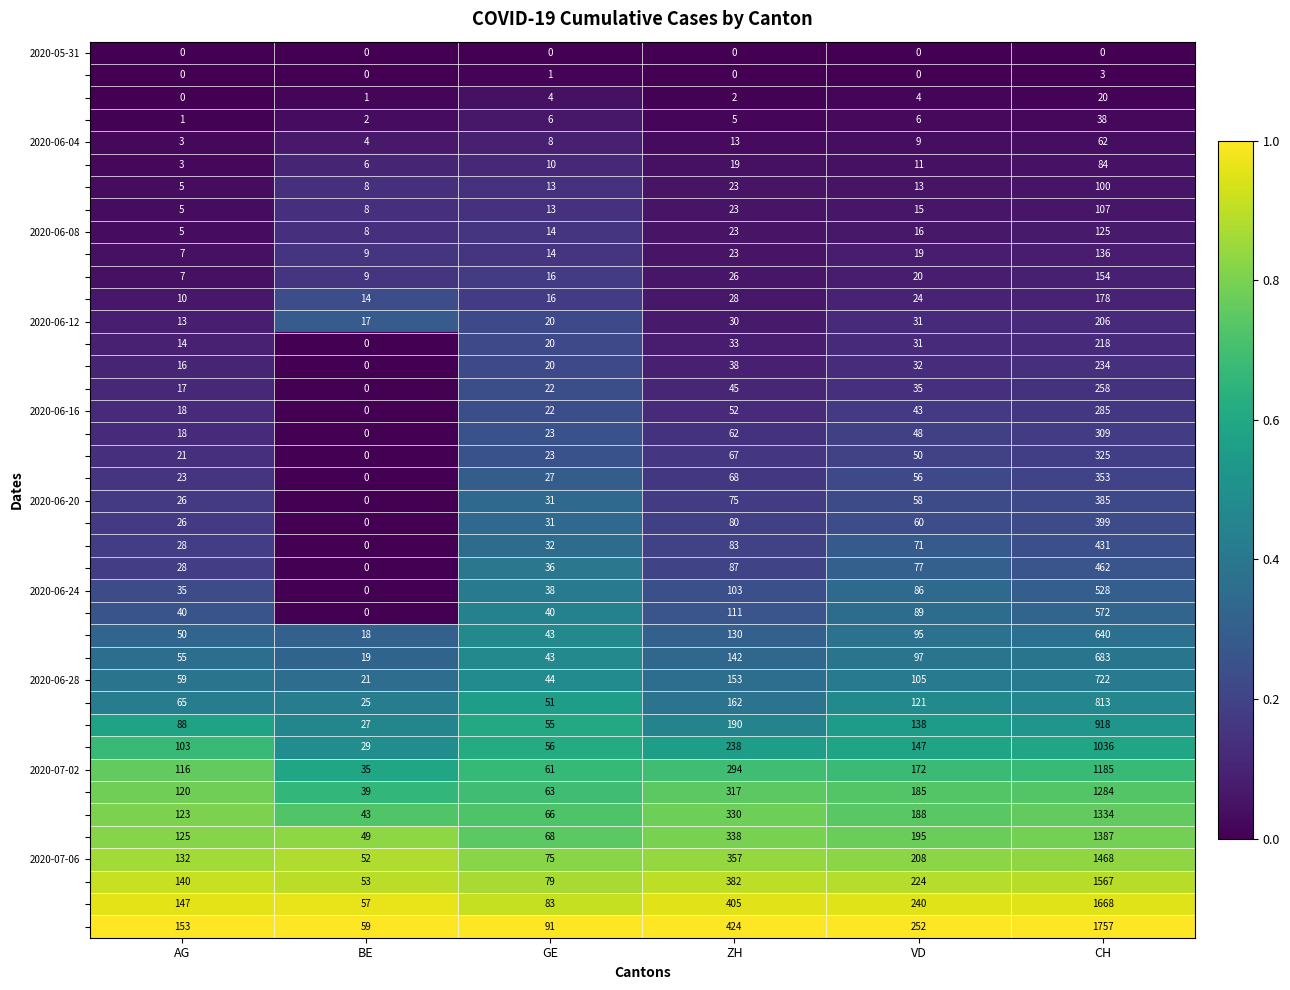

What is the difference between the highest and lowest values at VD?

252